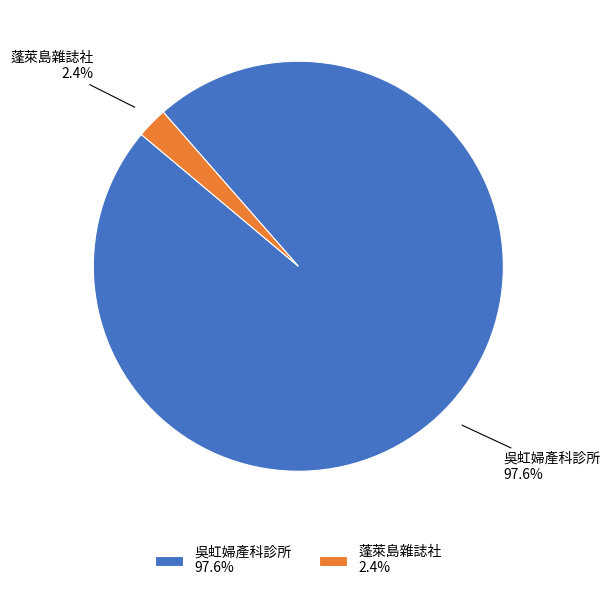

Rank the categories by value from highest to lowest.

吳虹婦產科診所 97.6%, 蓬萊島雜誌社 2.4%